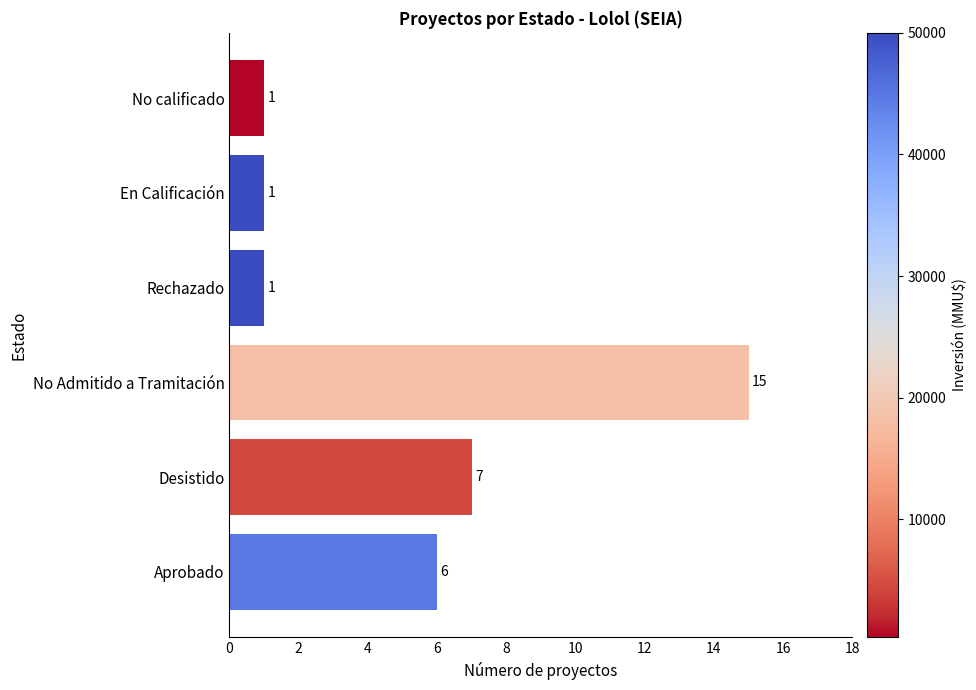

What is the change in value from No Admitido a Tramitación to Rechazado?

-14